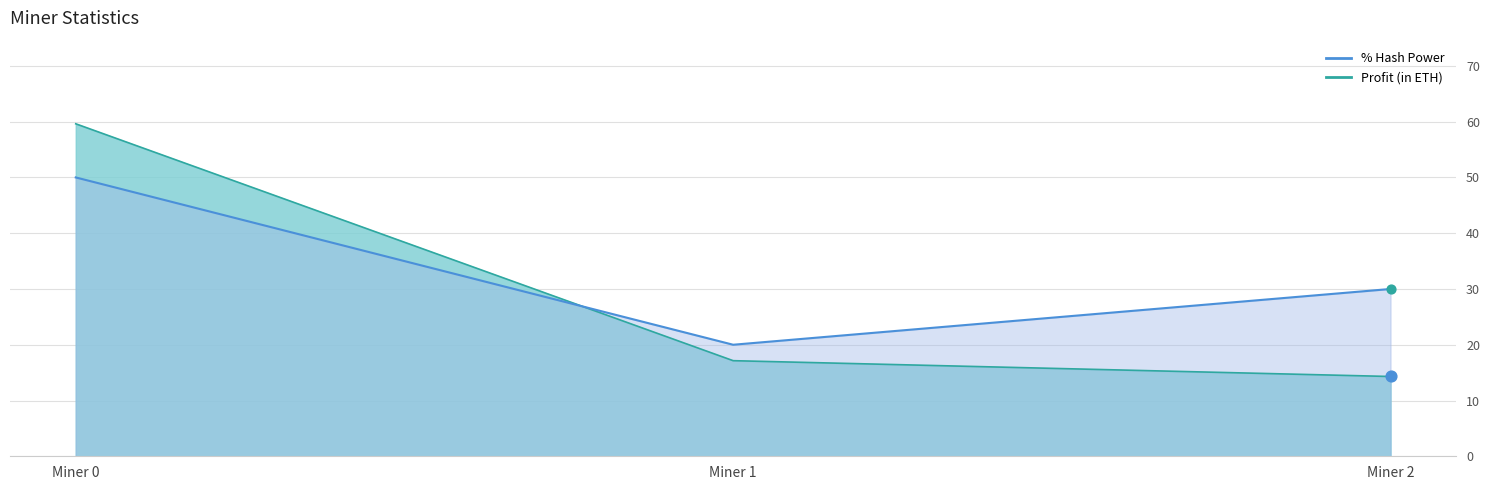

At how many categories does at least one series exceed 18?

3